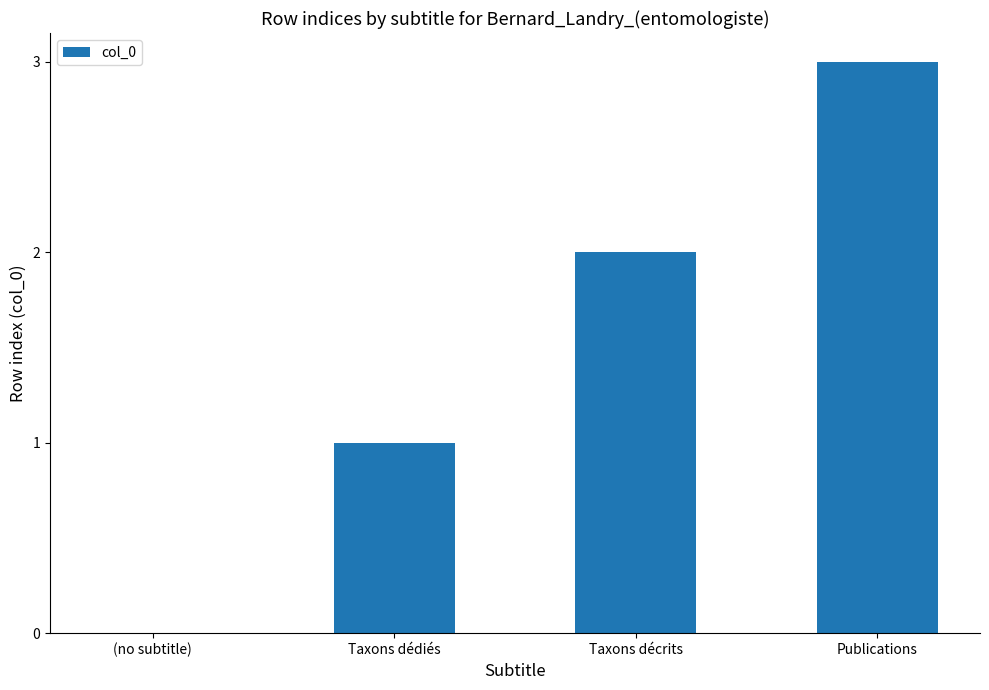

Approximately how many times larger is the value at Taxons décrits compared to Taxons dédiés?

2.0